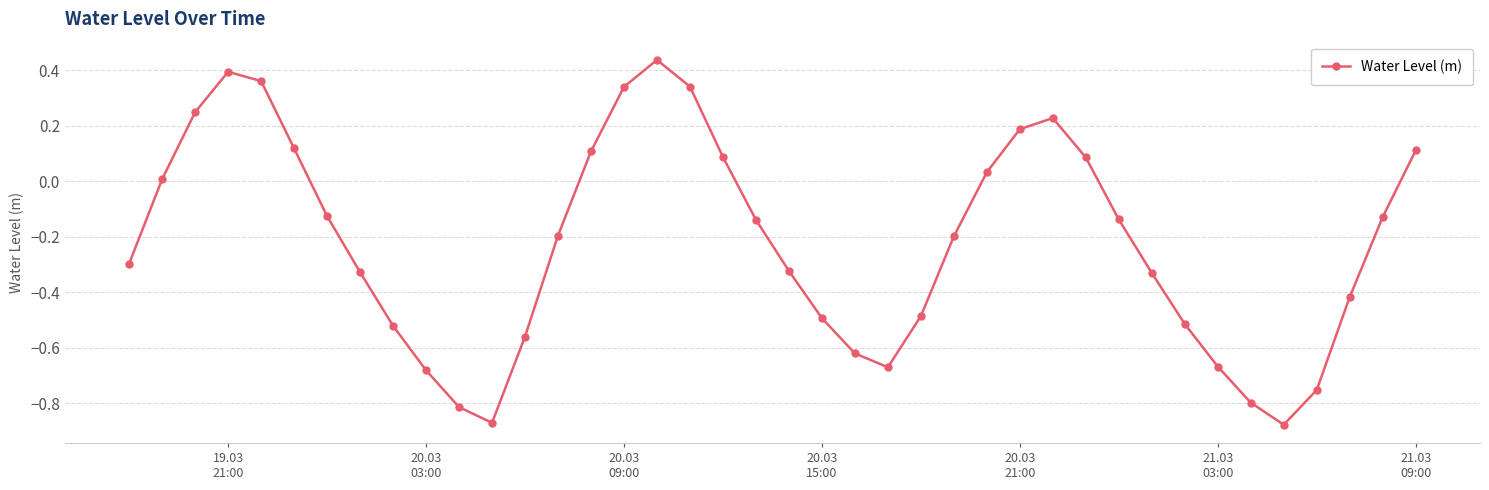

Count the number of categories in the chart.

40